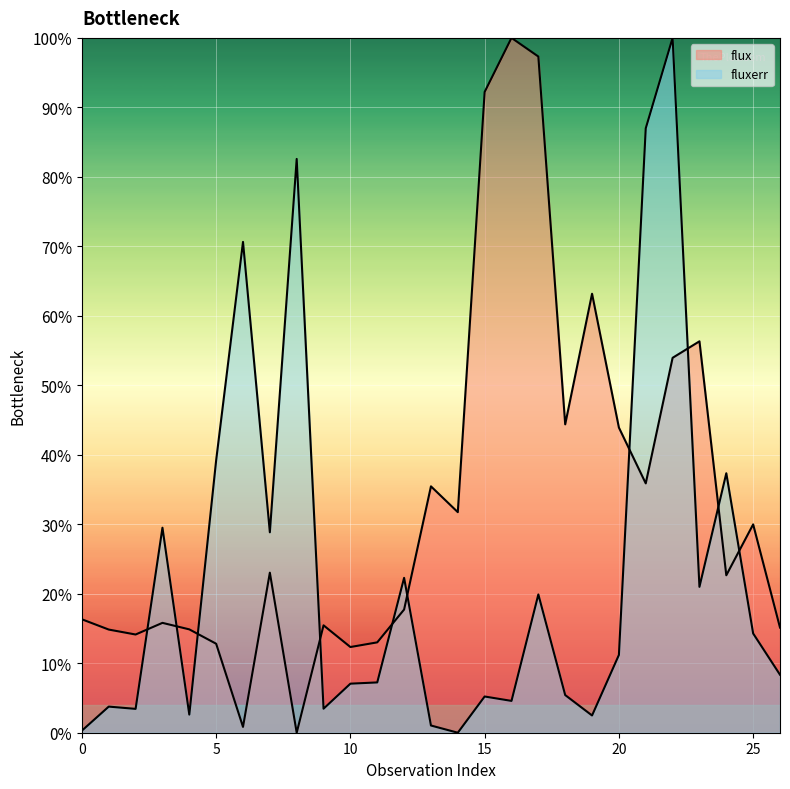

What is the average value of the fluxerr series?

22.9